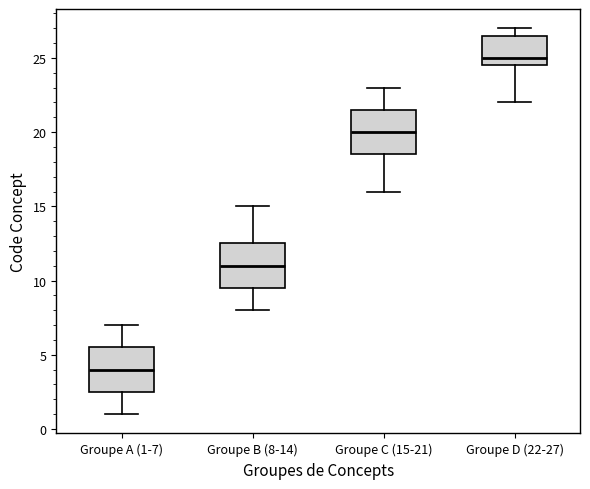

Reading left to right, transcribe this box plot: for each box, give where its median line is, the range the box spans, and where its two whiskers end, as read against the y-axis. The values are not printed on the chart, so give them approximately, as read against the axis.

Groupe A (1-7): median 4.0, box 2.5 to 5.5, whiskers 1.0 to 7.0
Groupe B (8-14): median 11.0, box 9.5 to 12.5, whiskers 8.0 to 15.0
Groupe C (15-21): median 20.0, box 18.5 to 21.5, whiskers 16.0 to 23.0
Groupe D (22-27): median 25.0, box 24.5 to 26.5, whiskers 22.0 to 27.0